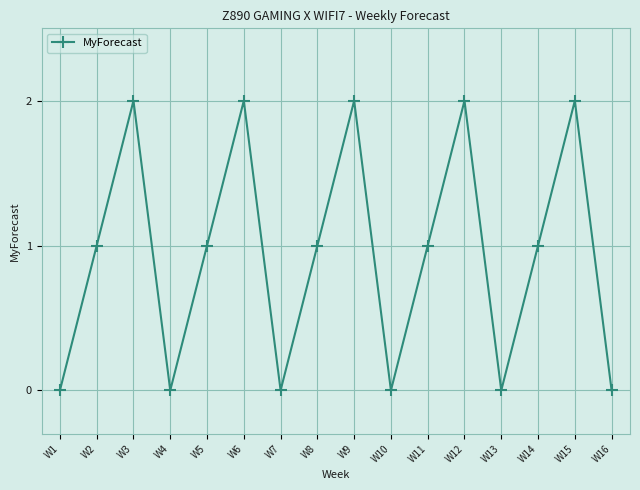

What is the change in value from W7 to W12?

+2